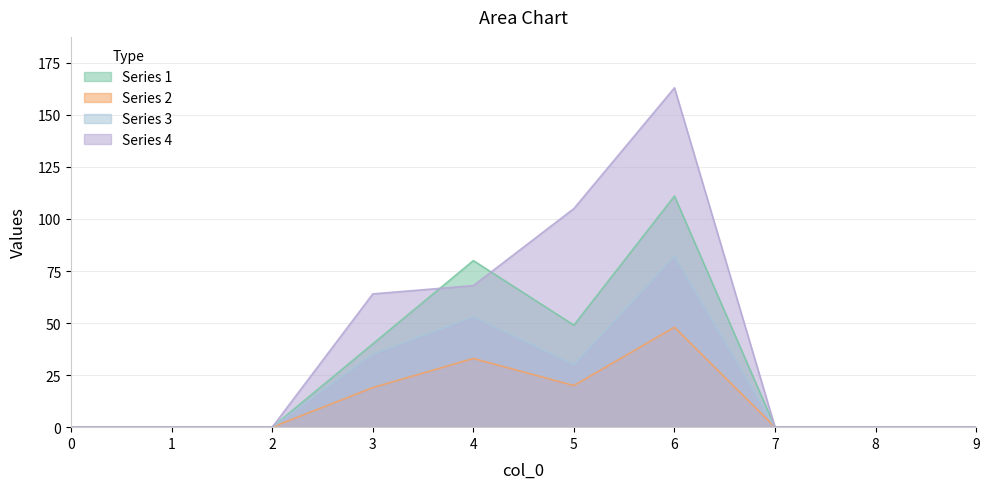

Which label corresponds to the largest value in the chart?

6